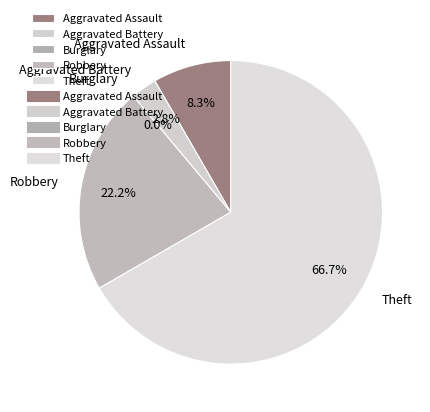

What is the change in value from Aggravated Battery to Robbery?

+7